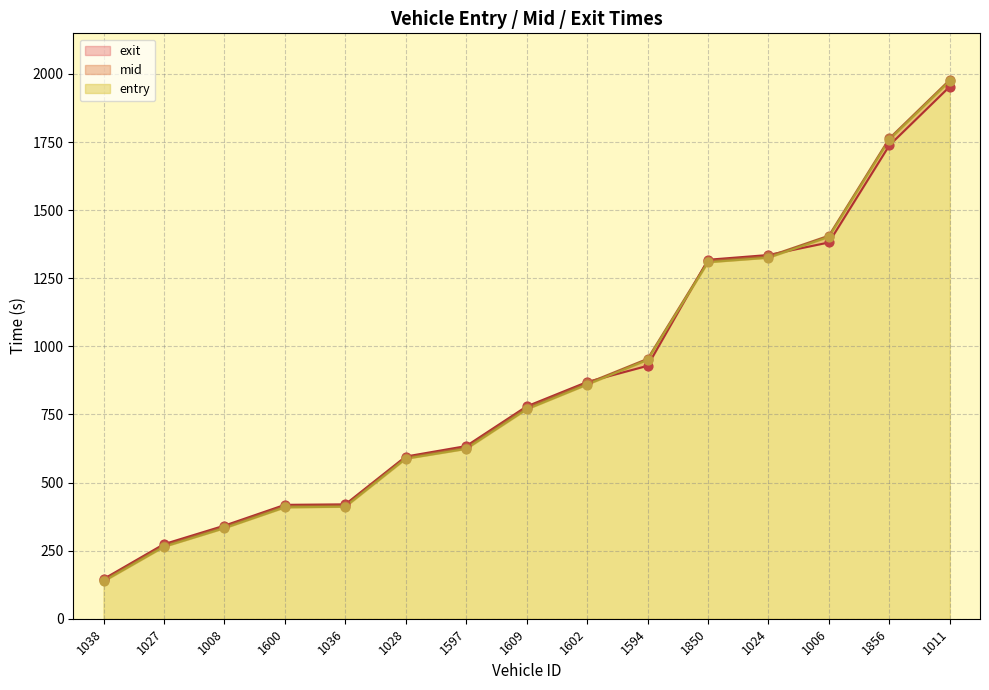

Which series has the largest total across all categories?

mid